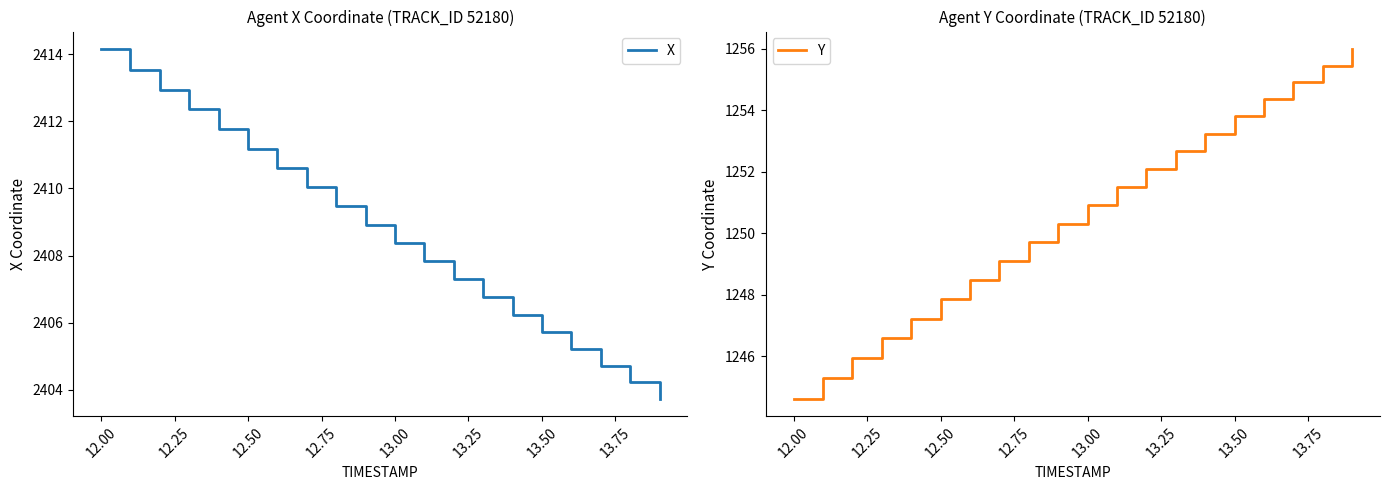

Does the chart have visible grid lines?

No